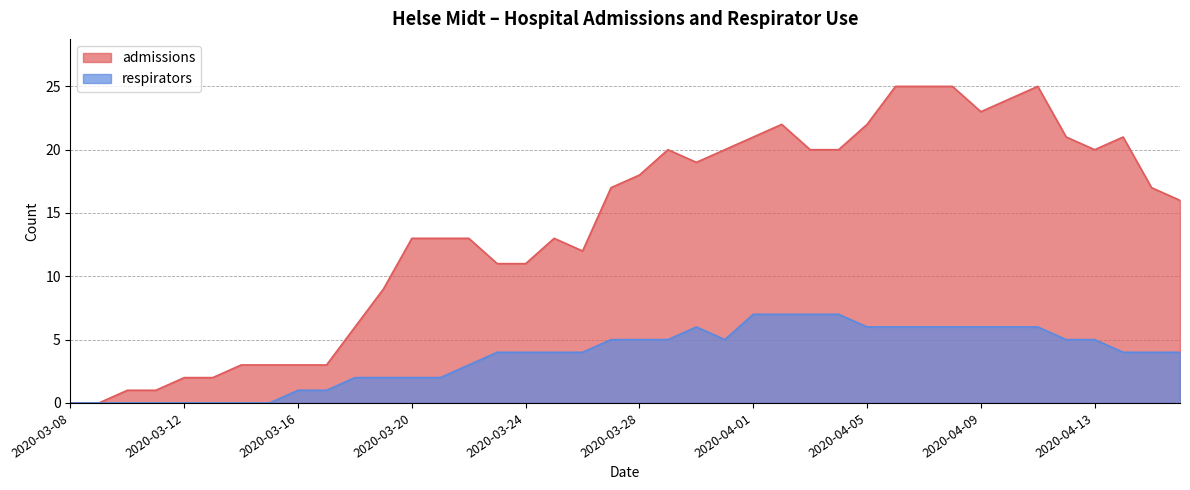

What is the value of the admissions point at the 19th from the left?

12